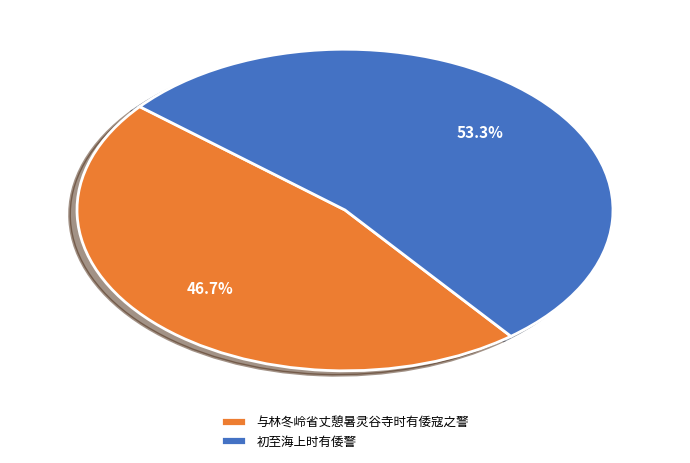

Which category accounts for the majority?

初至海上时有倭警